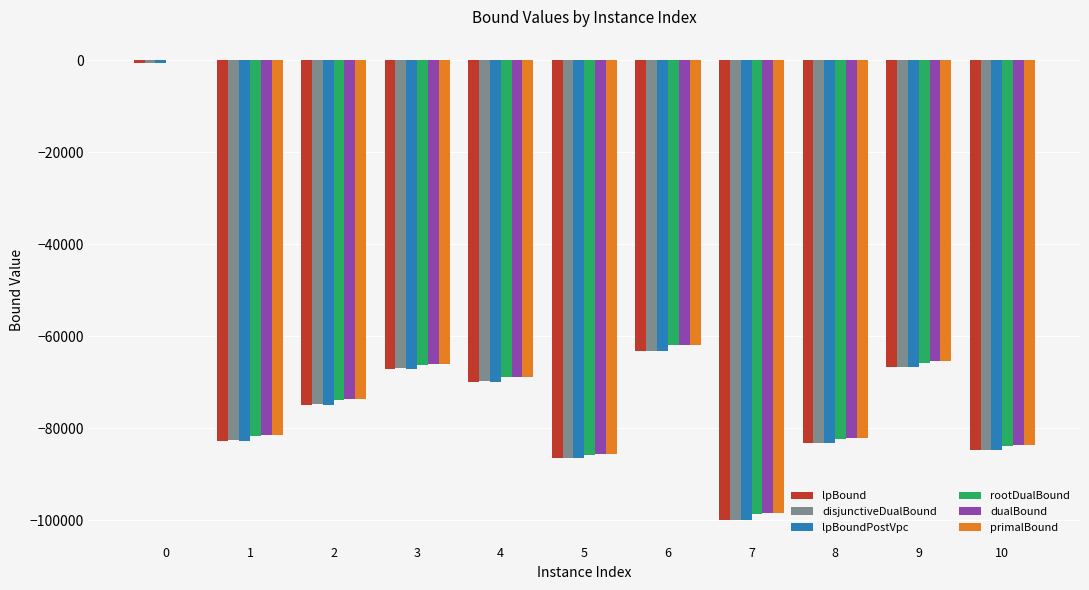

The value of rootDualBound at 6 is -62037.6. True or false?

True